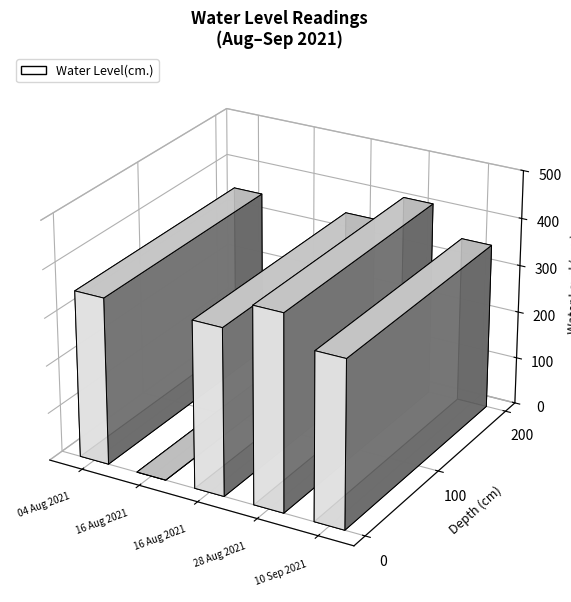

What value does the data have at 10 Sep 2021, to the nearest 50?

350